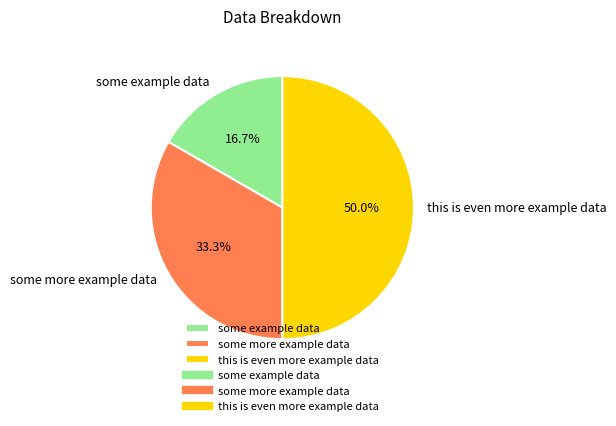

Rank the categories by value from lowest to highest.

some example data, some more example data, this is even more example data